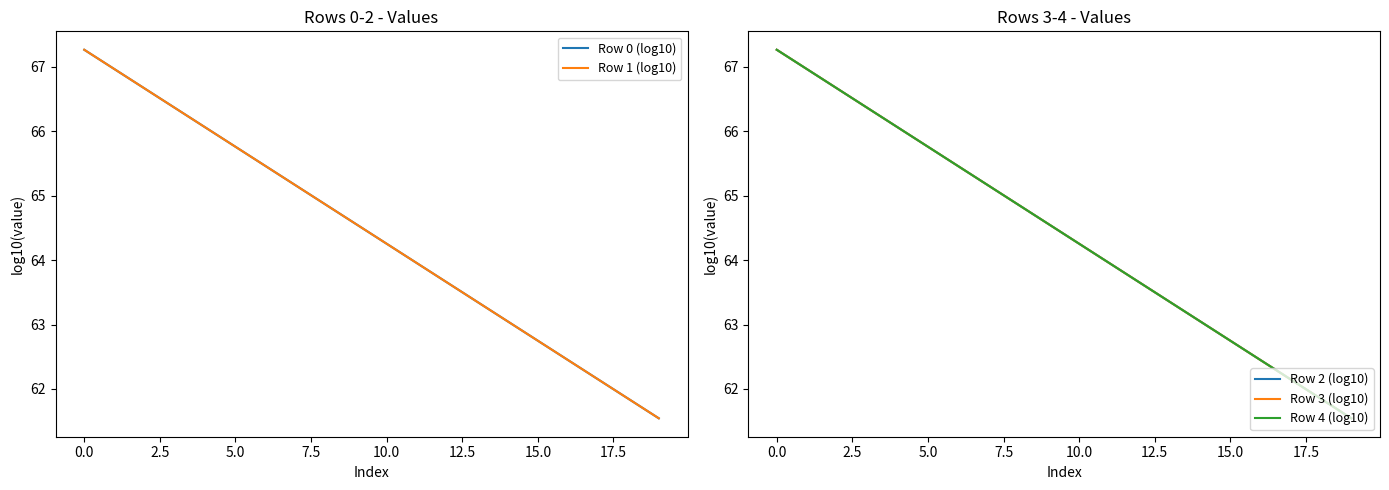

At 12, list the series in order from smallest to largest.

Row 0 (log10), Row 1 (log10), Row 2 (log10), Row 3 (log10), Row 4 (log10)